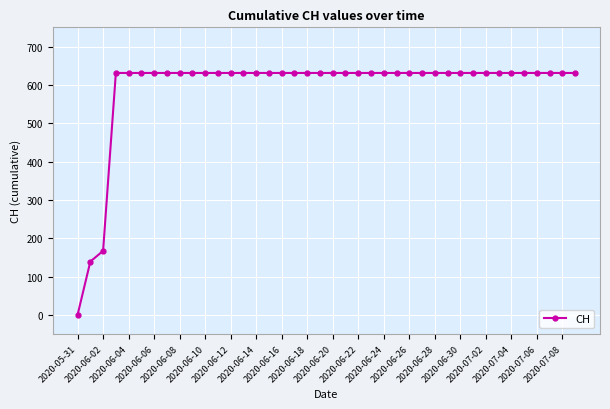

What is the greatest value displayed?

631